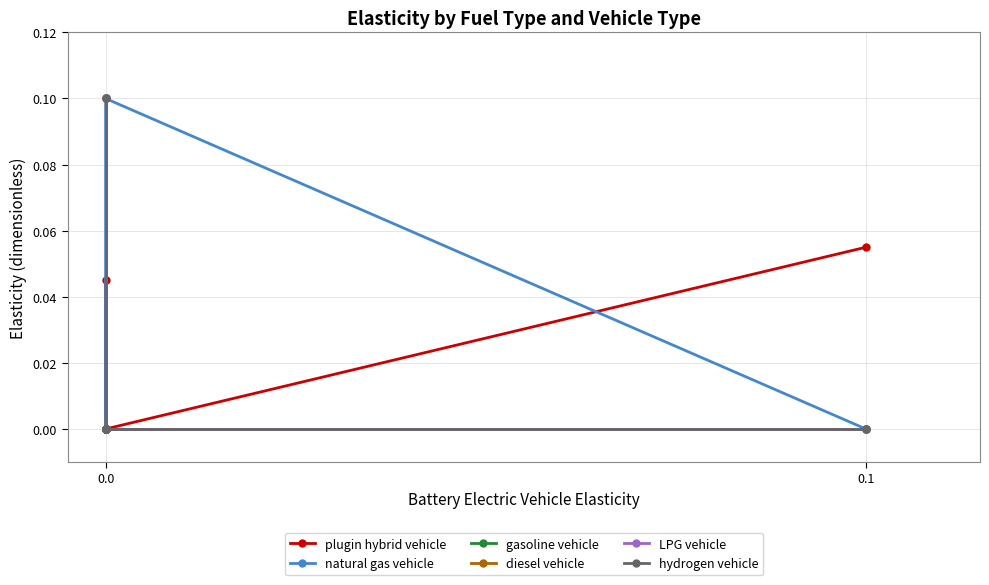

Is the value of hydrogen vehicle at 0.0 greater than the value of gasoline vehicle at 0.0?

No